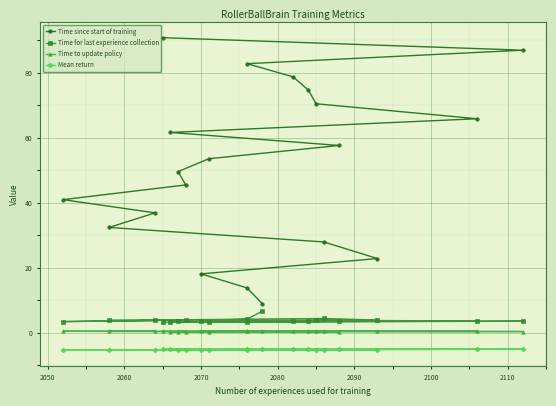

How many interior local peaks does the Time to update policy series have?

6